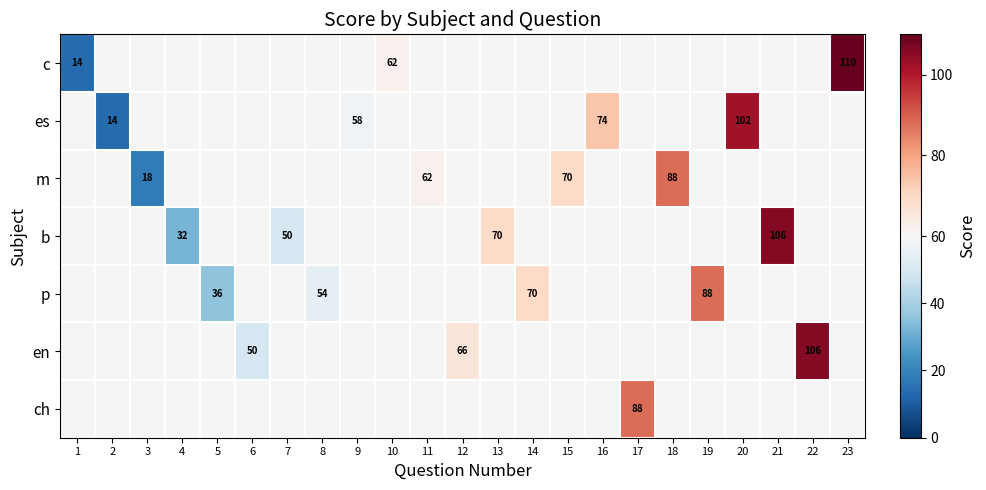

True or false: p has a value of 54 at 8.

True